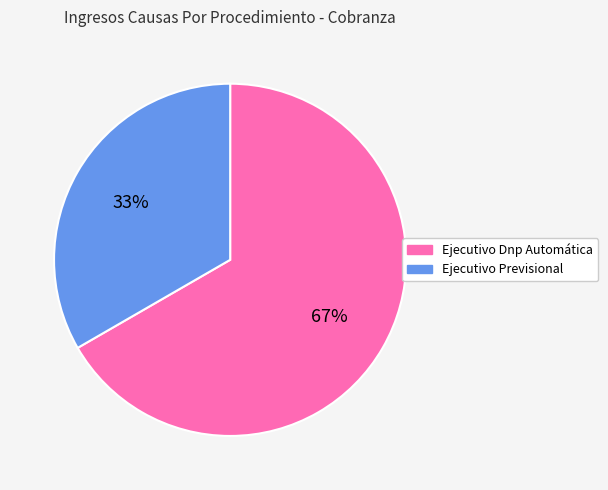

Count the number of slices in the pie.

2